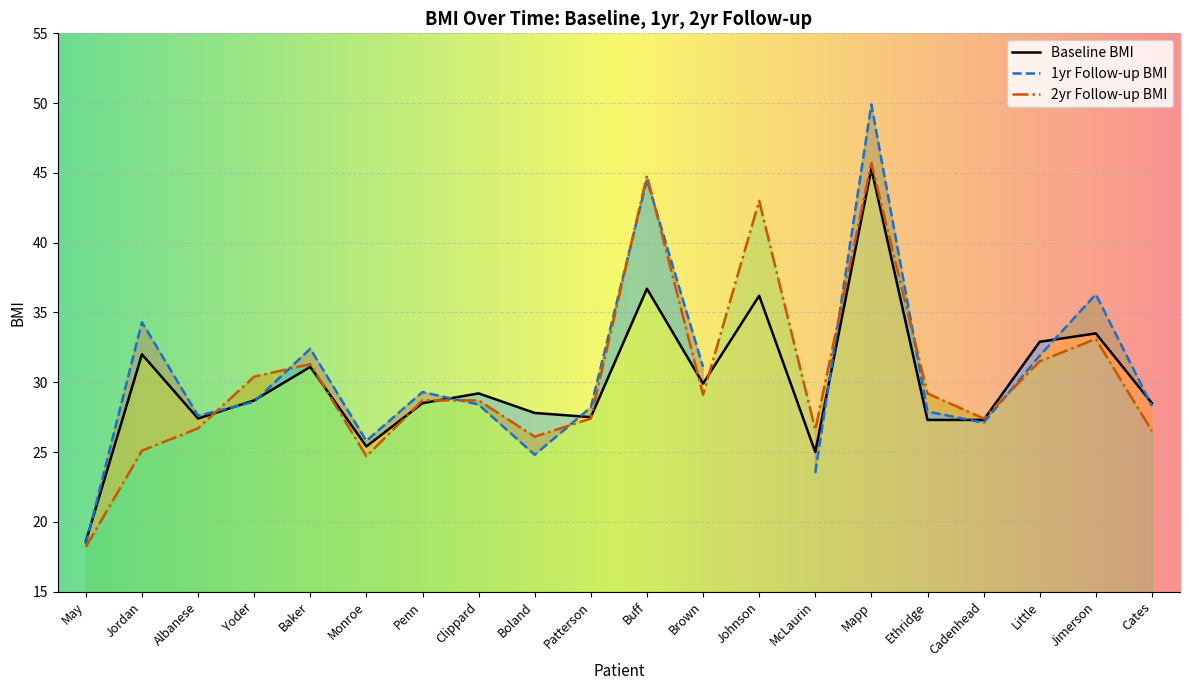

Is it true that 2yr Follow-up BMI equals 26.6 at McLaurin?

True